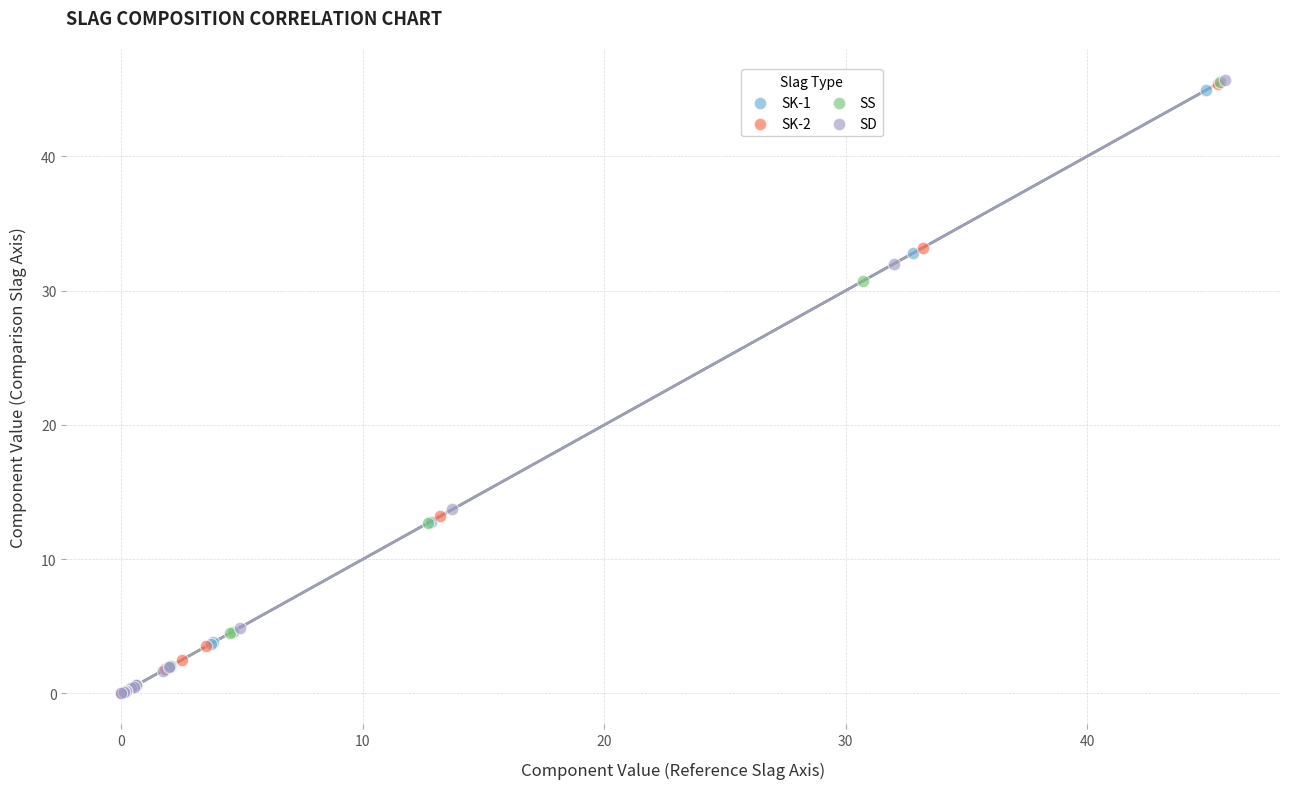

What are all the series names shown in the legend?

SK-1, SK-2, SS, SD